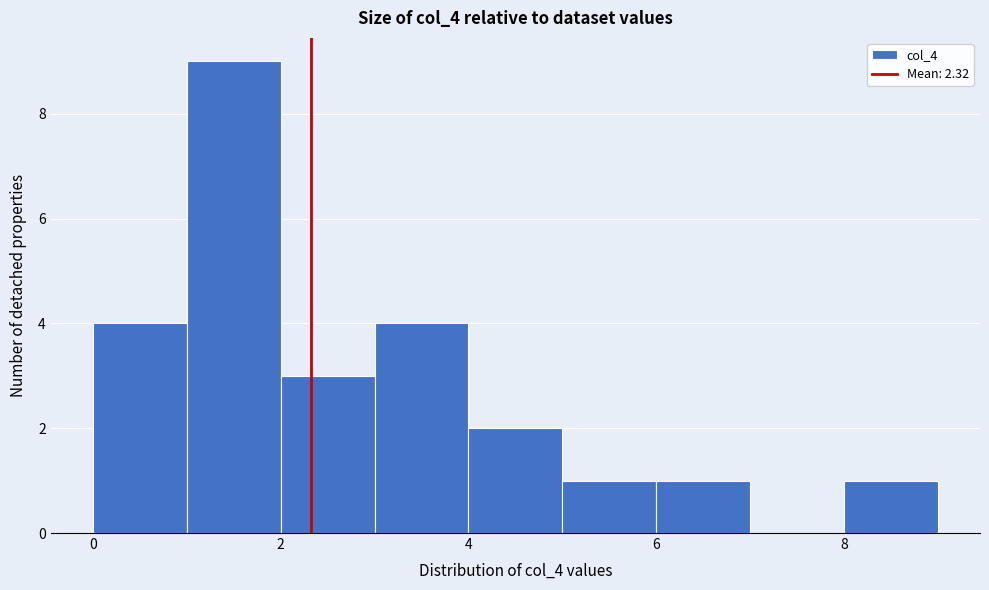

Over which range of the x-axis is the bar tallest?

1 to 2